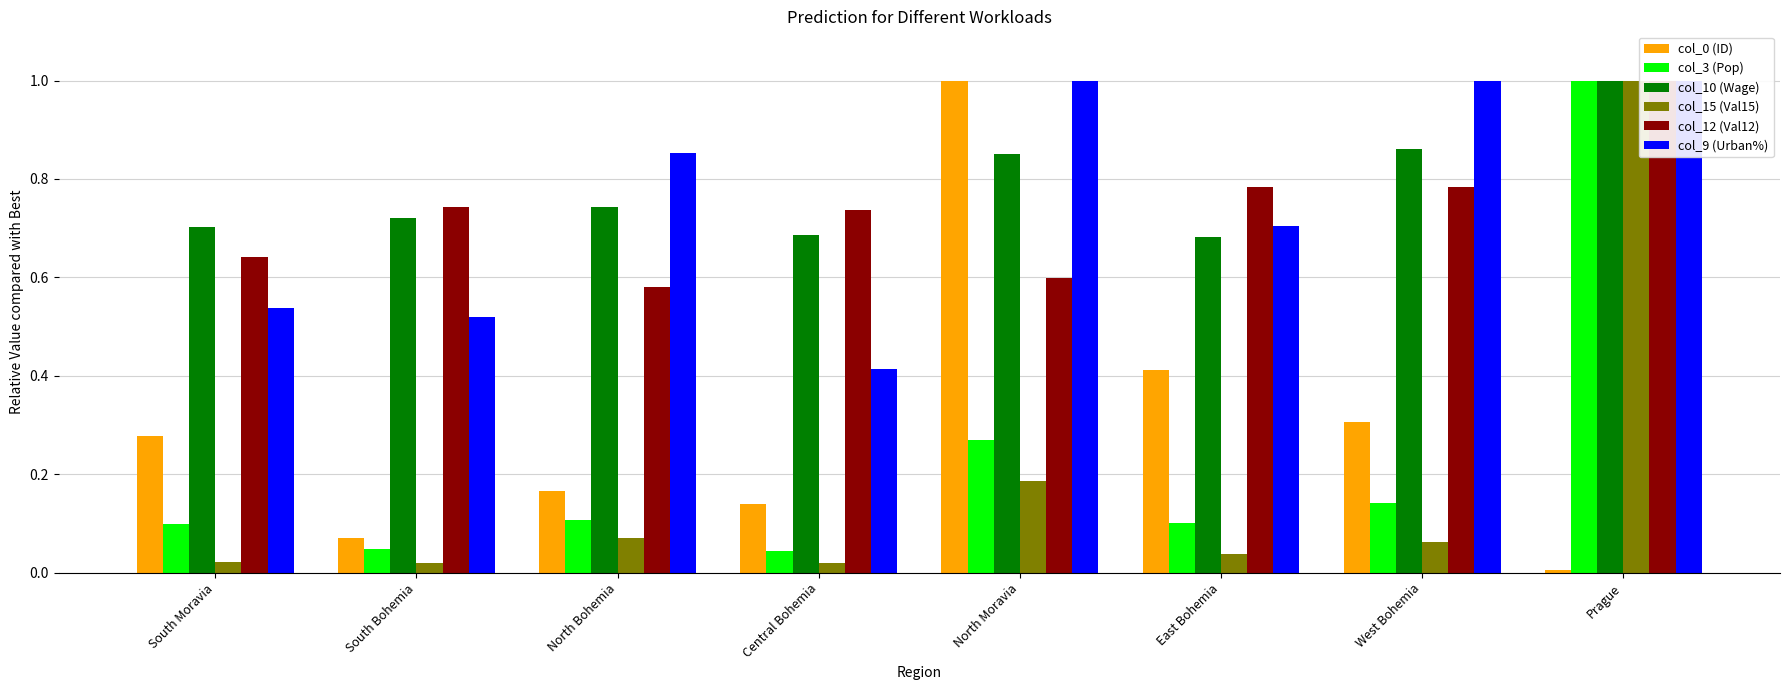

How many bars are there in each group?

6